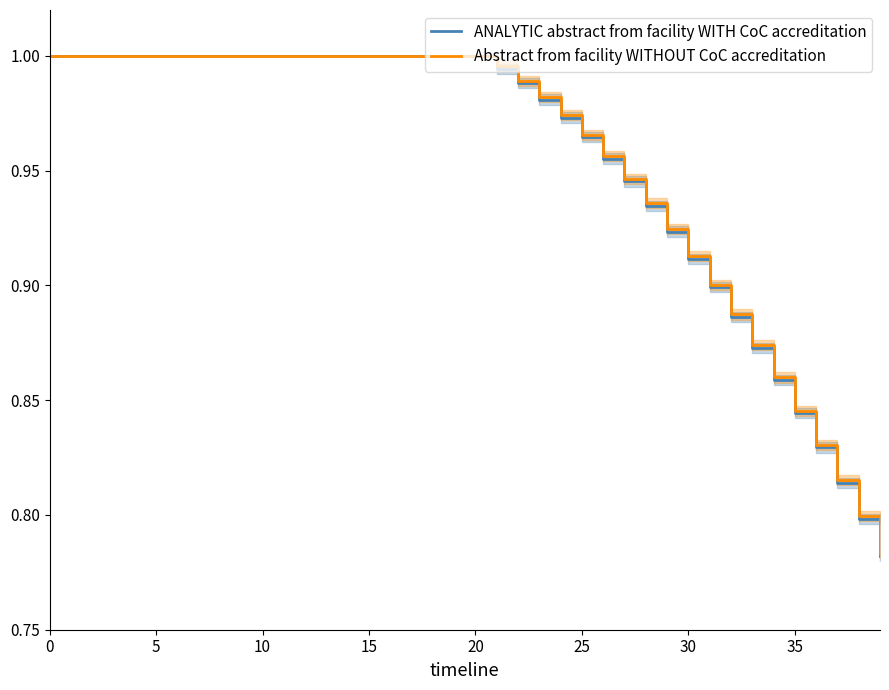

Rank the series at 32 from lowest to highest value.

ANALYTIC abstract from facility WITH CoC accreditation, Abstract from facility WITHOUT CoC accreditation